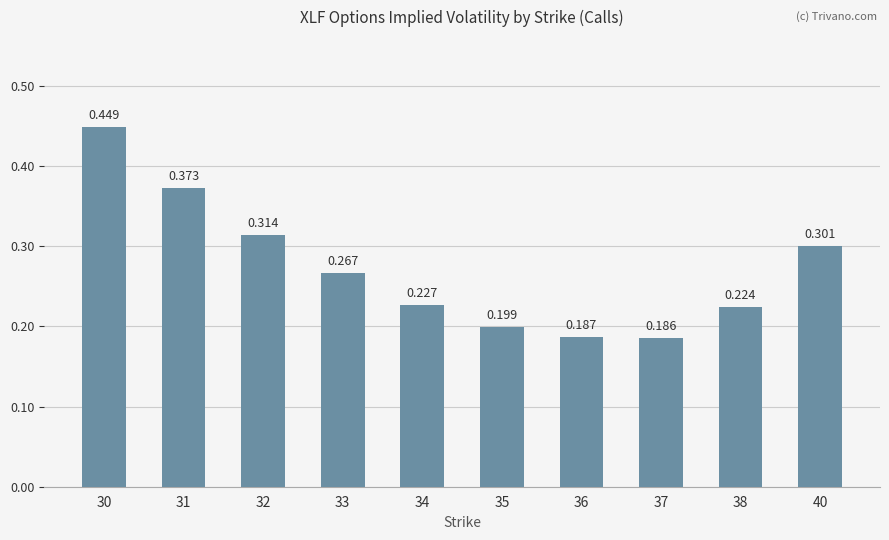

Rank the categories by value from highest to lowest.

30, 31, 32, 40, 33, 34, 38, 35, 36, 37